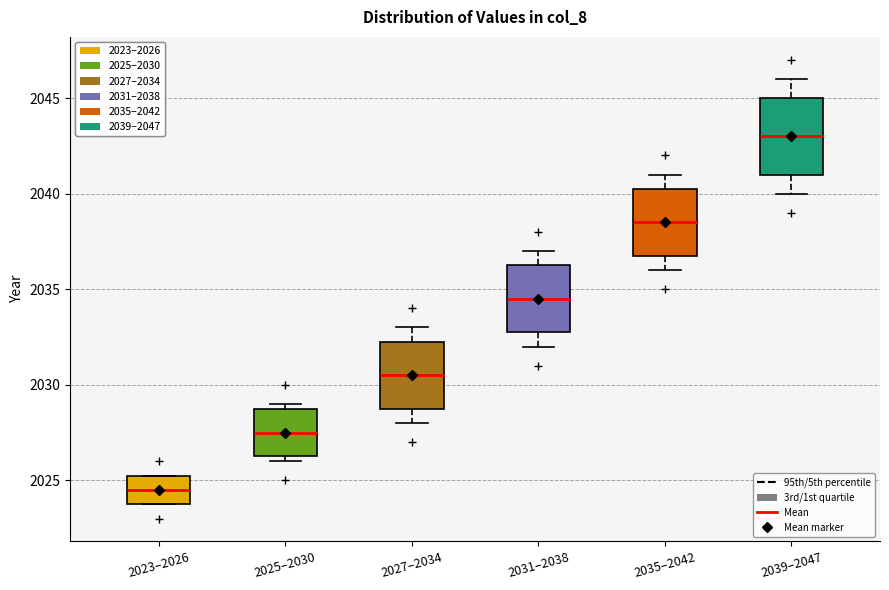

Reading left to right, transcribe this box plot: for each box, give where its median line is, the range the box spans, and where its two whiskers end, as read against the y-axis. The values are not printed on the chart, so give them approximately, as read against the axis.

2023–2026: median 2024.5, box 2024.0 to 2025.5, whiskers 2024.0 to 2025.5
2025–2030: median 2027.5, box 2026.5 to 2029.0, whiskers 2026.0 to 2029.0 (just above the box's upper edge)
2027–2034: median 2030.5, box 2029.0 to 2032.5, whiskers 2028.0 to 2033.0
2031–2038: median 2034.5, box 2033.0 to 2036.5, whiskers 2032.0 to 2037.0
2035–2042: median 2038.5, box 2037.0 to 2040.5, whiskers 2036.0 to 2041.0
2039–2047: median 2043.0, box 2041.0 to 2045.0, whiskers 2040.0 to 2046.0